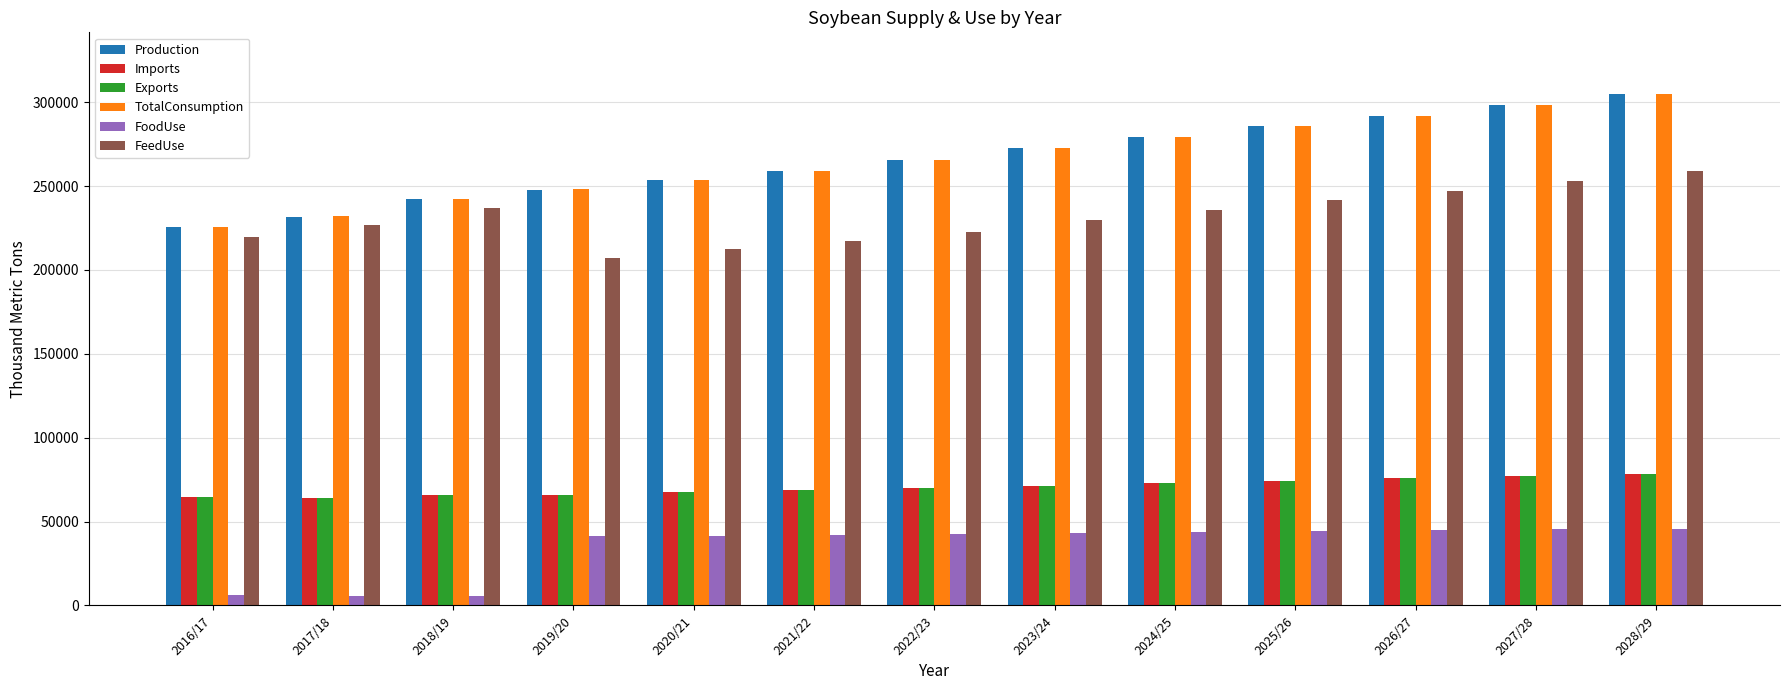

What is the sum of all Imports values?

915657